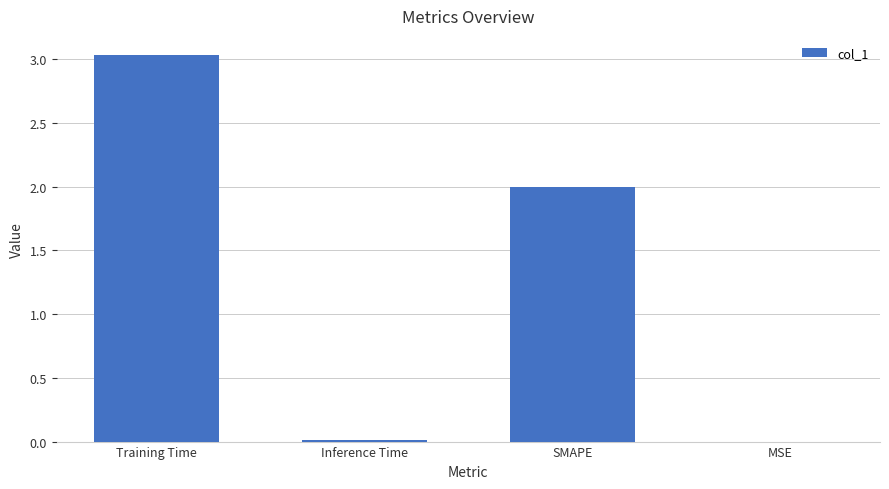

What is the ratio of the value at SMAPE to the value at Training Time?

0.7